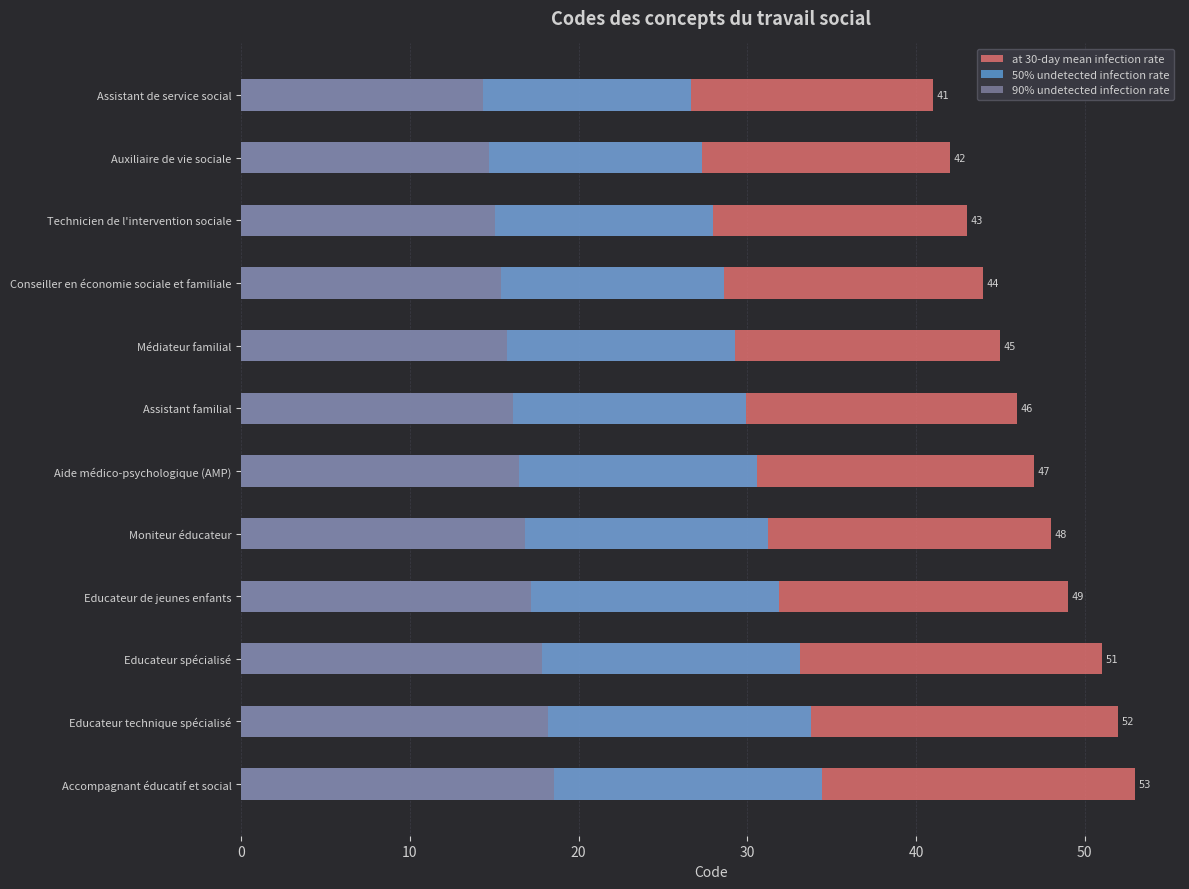

What is the spread (max minus min) of values at Accompagnant éducatif et social?

34.5